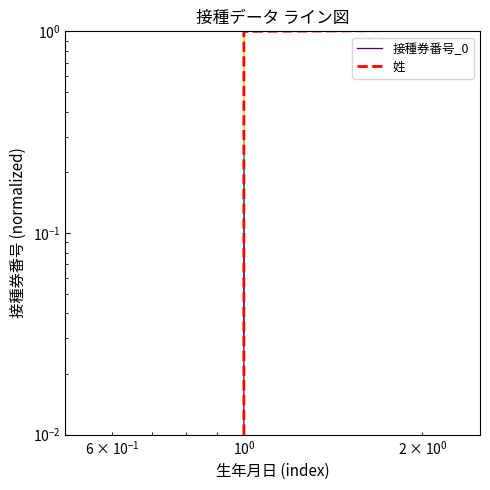

Does the chart display data point markers on the line(s)?

No